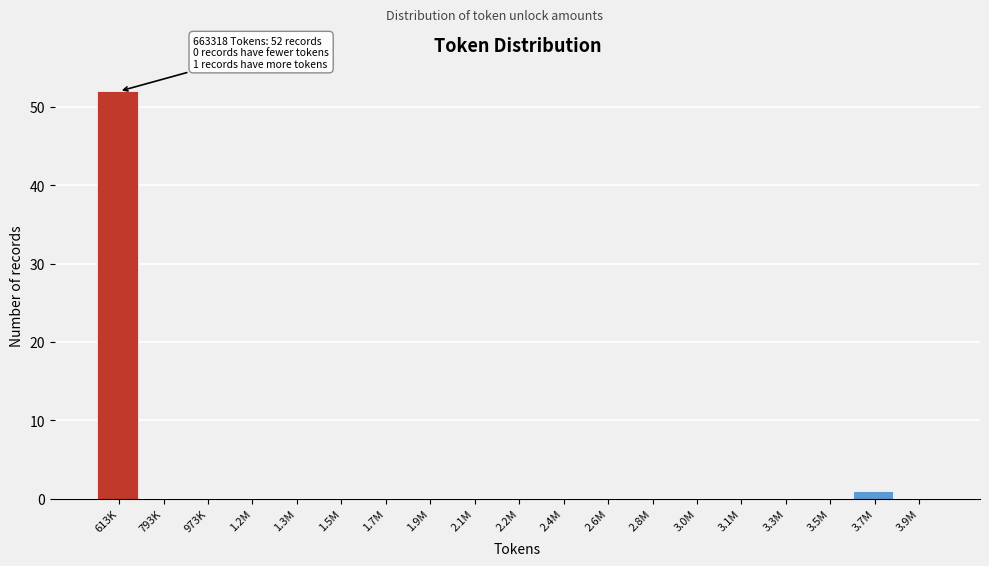

Reading right to left, transcribe all the data shown in this chart.

3.9M=0	3.7M=1	3.5M=0	3.3M=0	3.1M=0	3.0M=0	2.8M=0	2.6M=0	2.4M=0	2.2M=0	2.1M=0	1.9M=0	1.7M=0	1.5M=0	1.3M=0	1.2M=0	973K=0	793K=0	613K=52